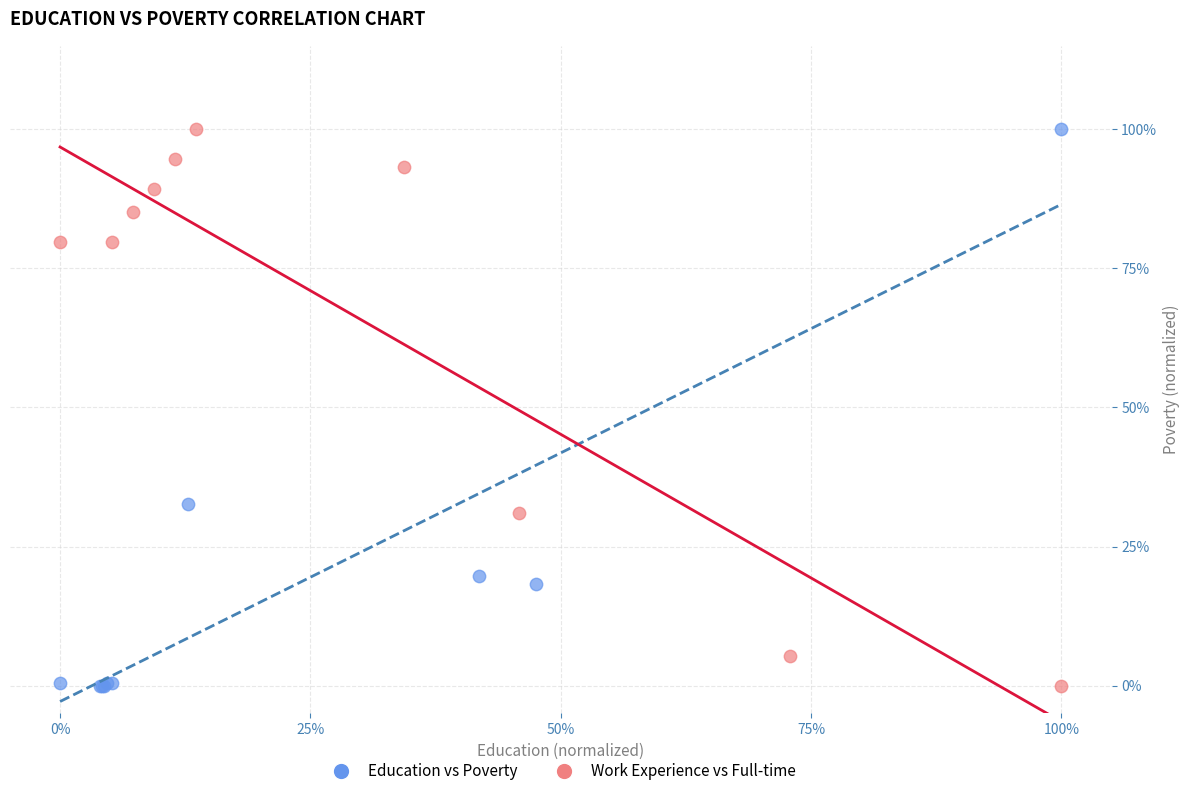

What are all the series names shown in the legend?

Education vs Poverty, Work Experience vs Full-time